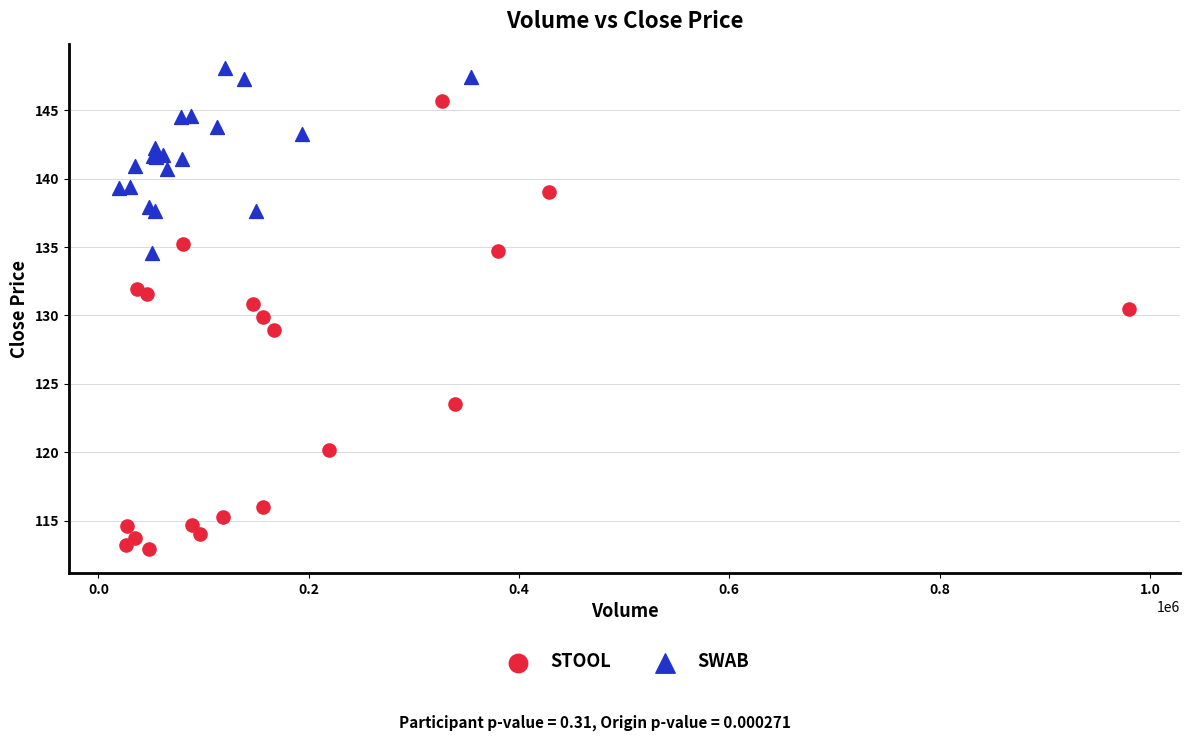

Which series contains the lowest Y value?

STOOL